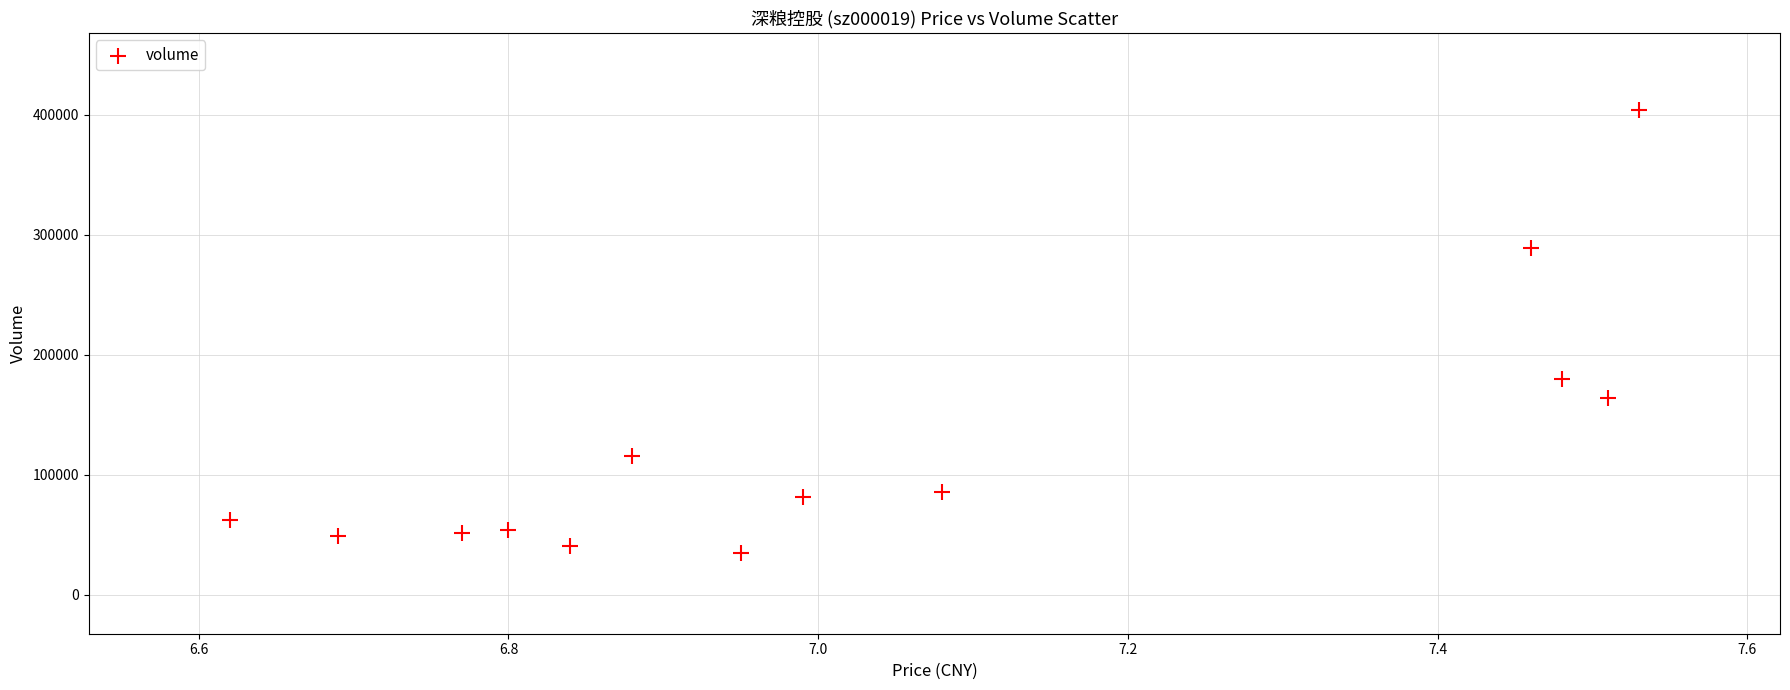

What Y value in the scatter plot is closest to 219346?

179567